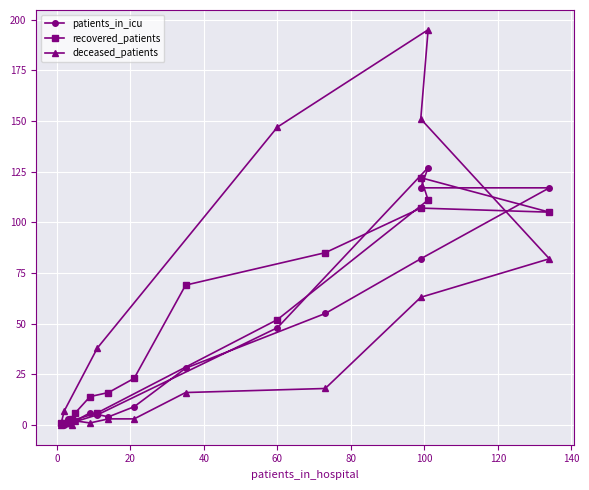

What is the label of the 7th point from the left?

100